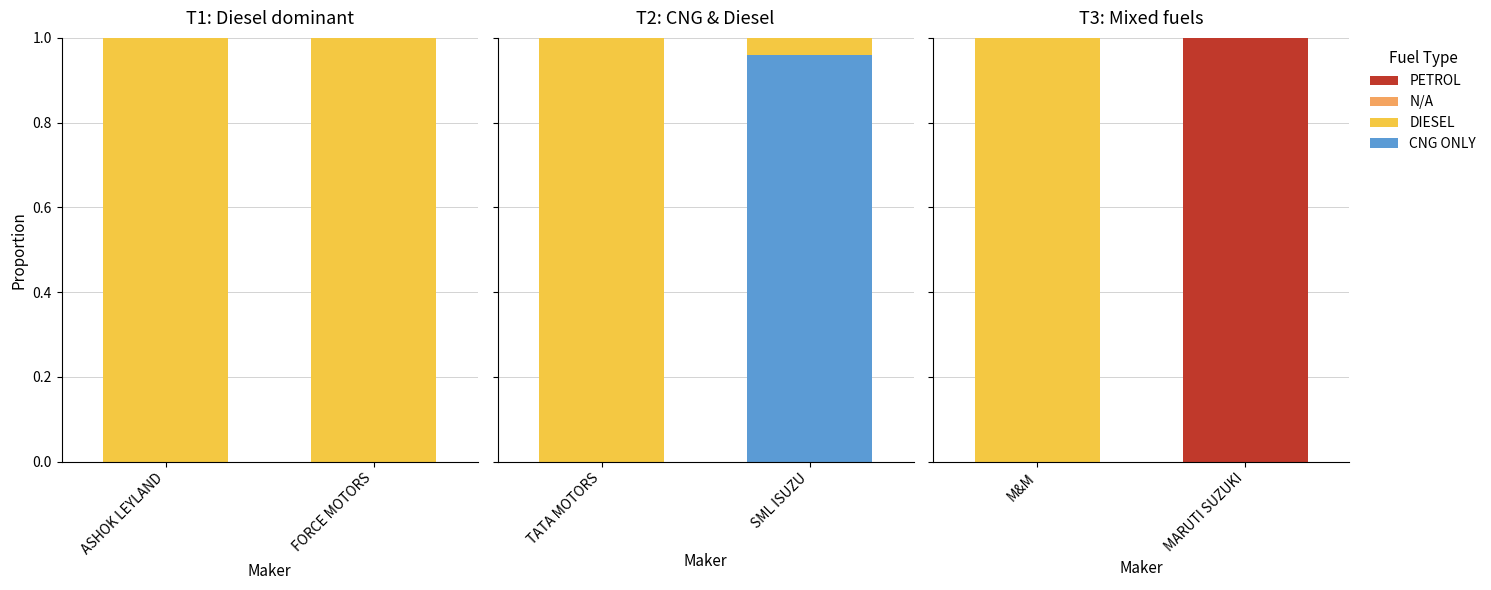

At which label is NOT APPLICABLE closest to 0?

M&M